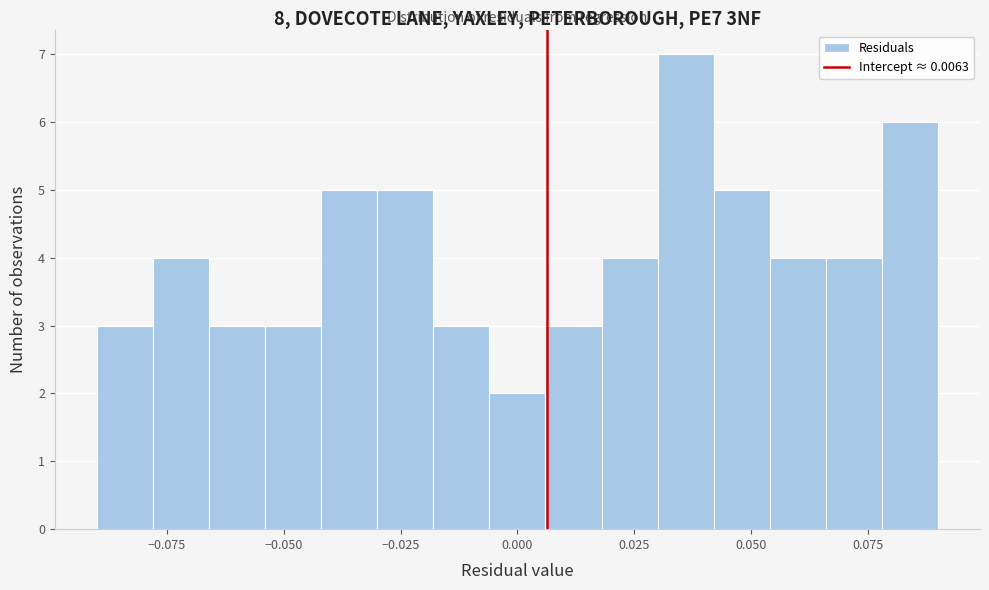

Read against the x-axis, roughly where is the centre of the tallest bar?

0.035